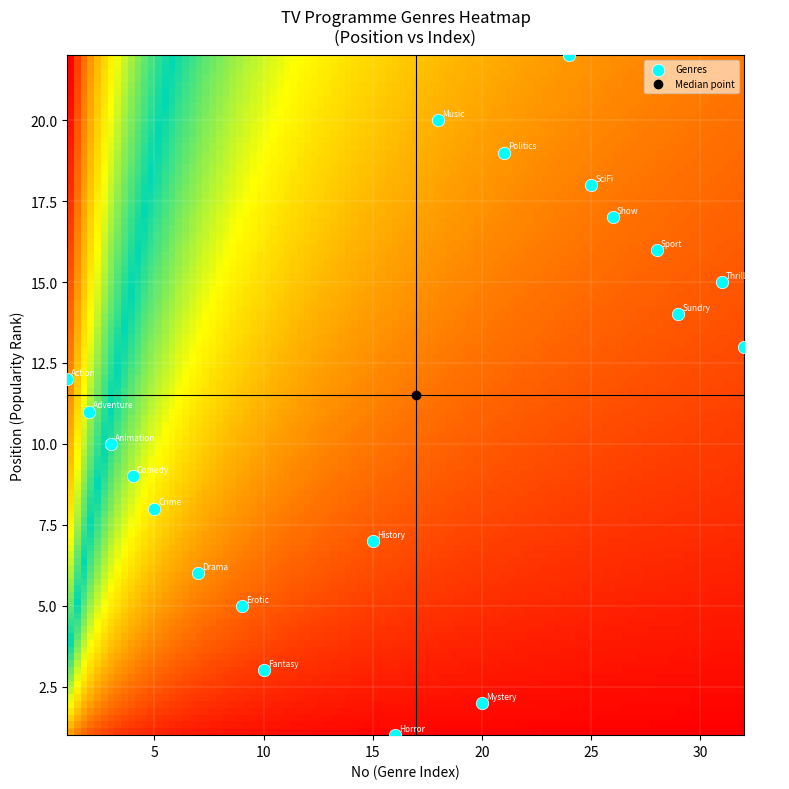

What is the range of X values (max minus min)?

31